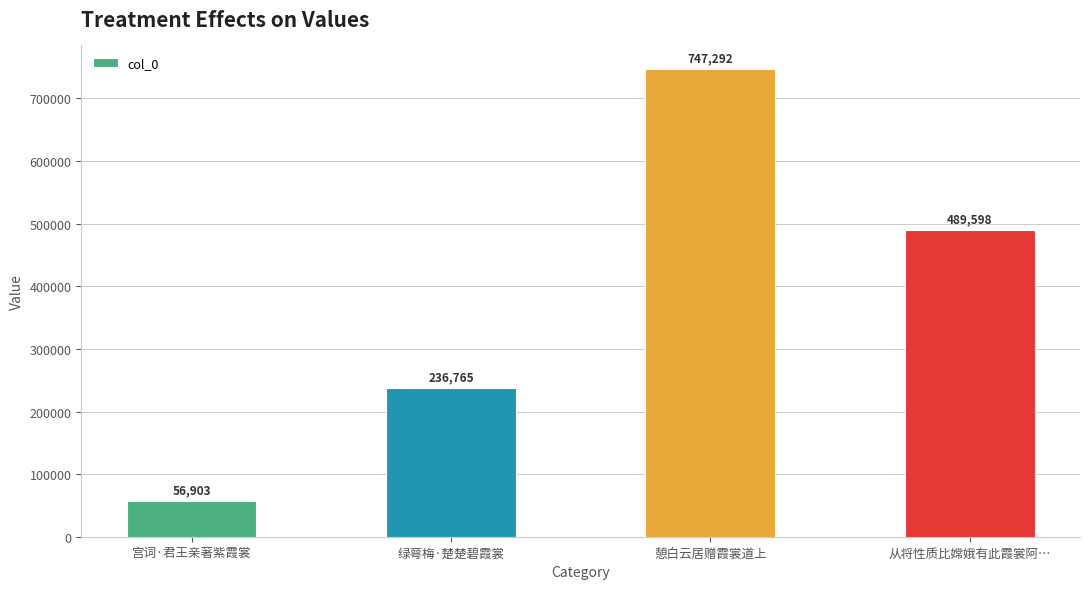

At which label is the value closest to 402097?

从将性质比嫦娥有此霞裳阿…